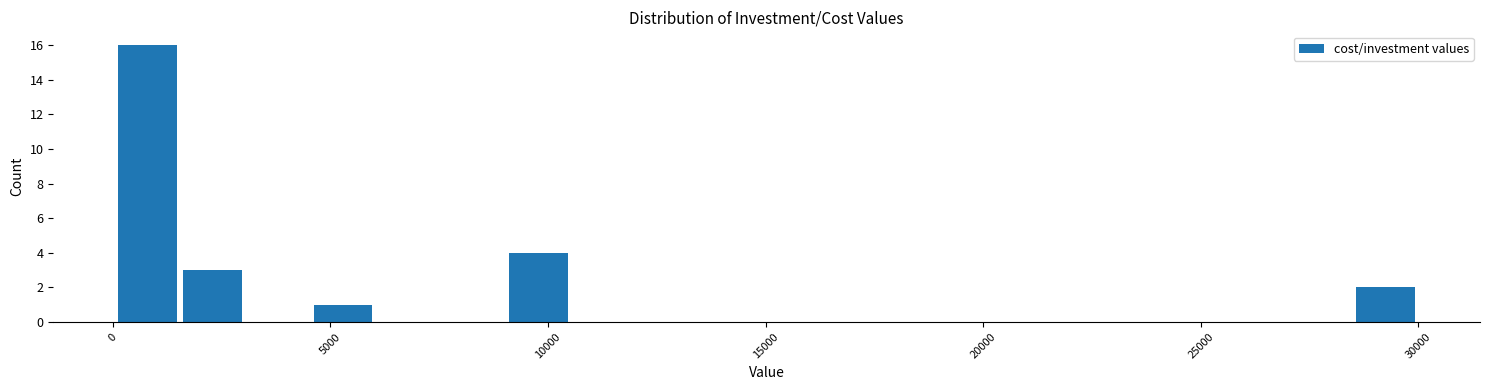

Read against the x-axis, roughly where is the centre of the tallest bar?

1000